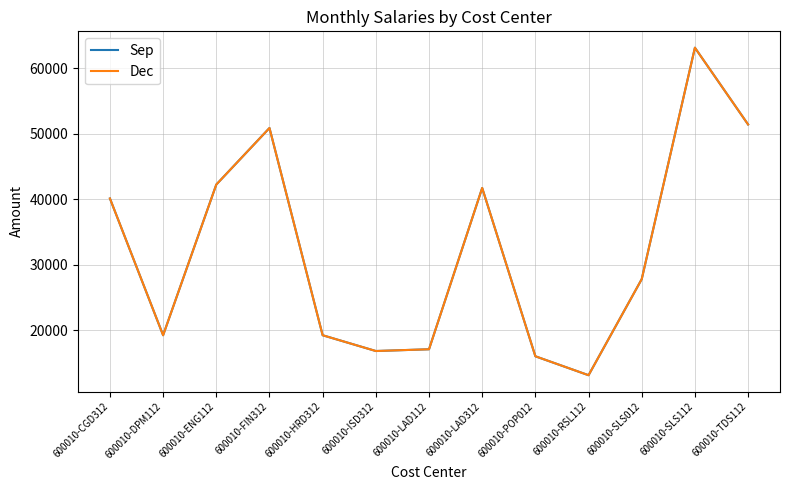

Where is Dec nearest to the value 38145?

600010-CGD312